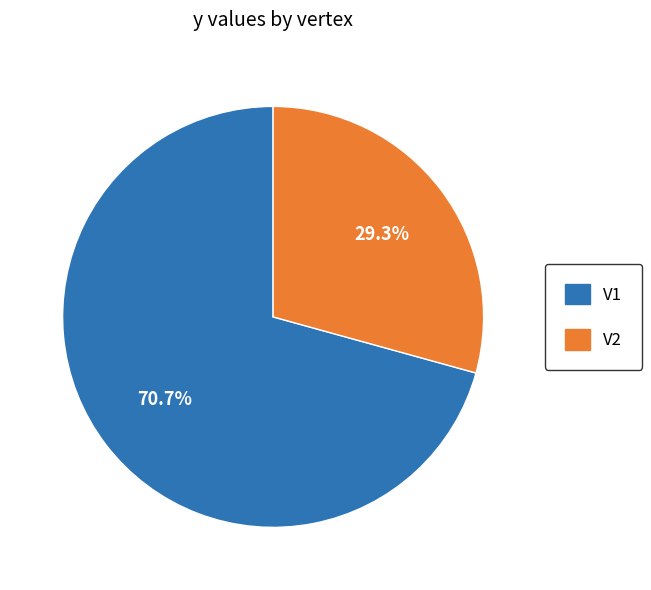

Which slice is the largest?

V1